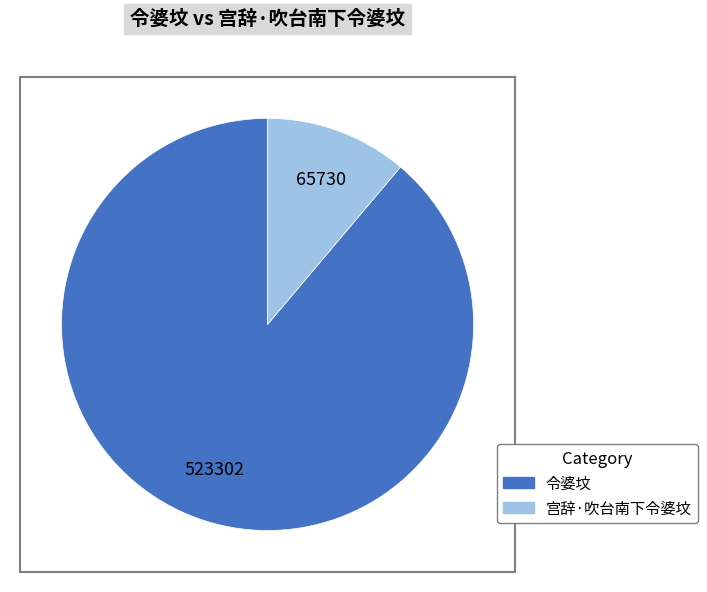

True or false: 令婆坟 accounts for 81% of the total.

False